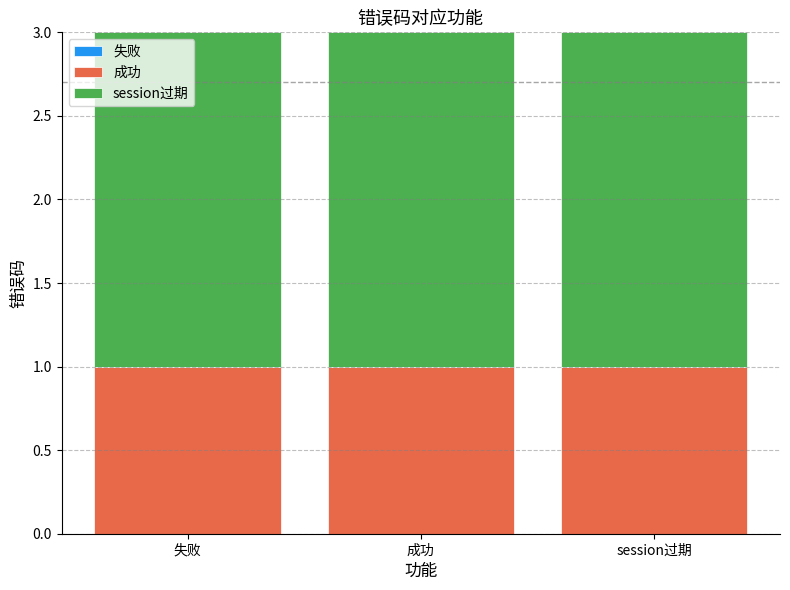

The value of 成功 at 成功 is 1. True or false?

True